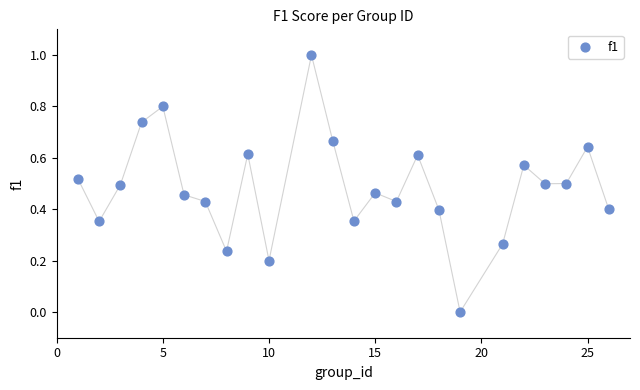

What is the range of X values (max minus min)?

25.0